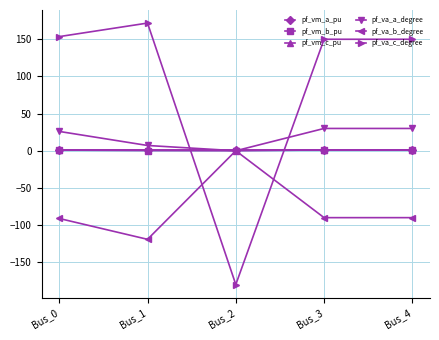

Where do pf_va_a_degree and pf_va_c_degree first cross each other?

Bus_1 and Bus_2